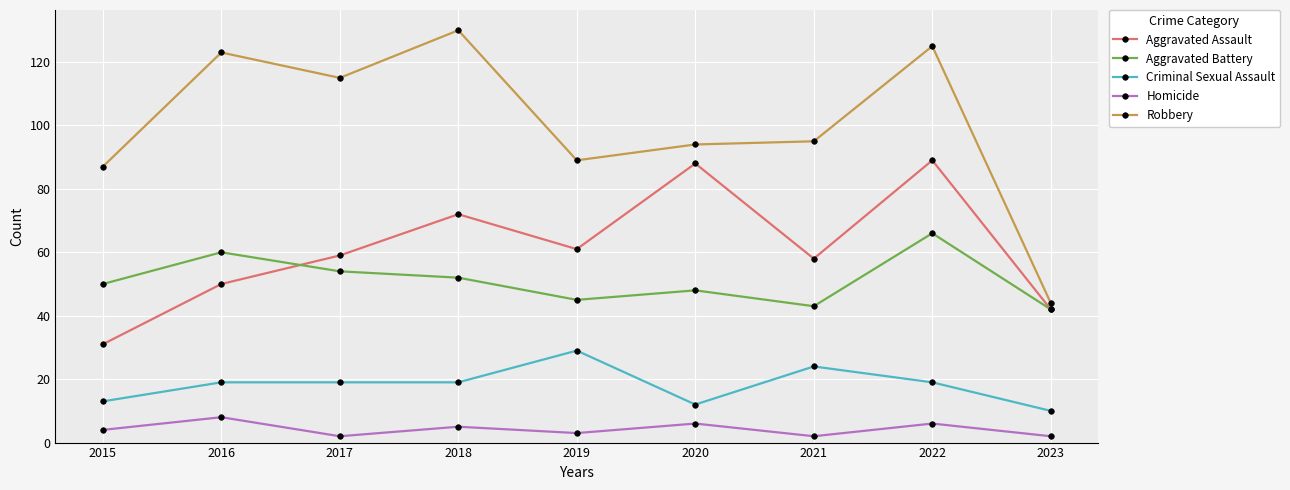

List the series in order of their peak value, highest first.

Robbery, Aggravated Assault, Aggravated Battery, Criminal Sexual Assault, Homicide